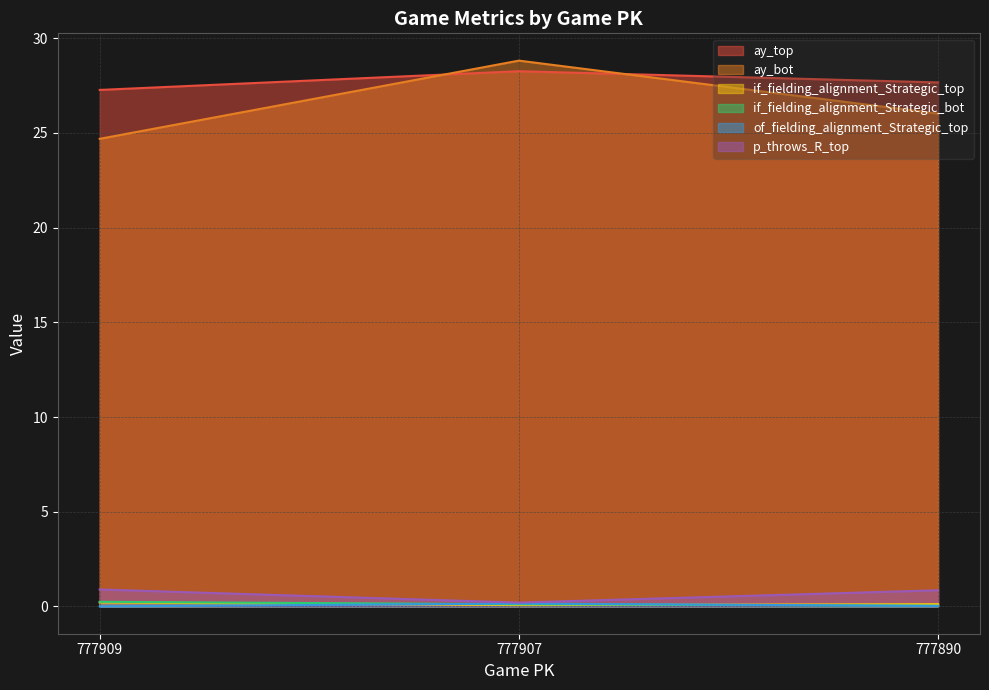

Does the chart display data point markers on the line(s)?

No